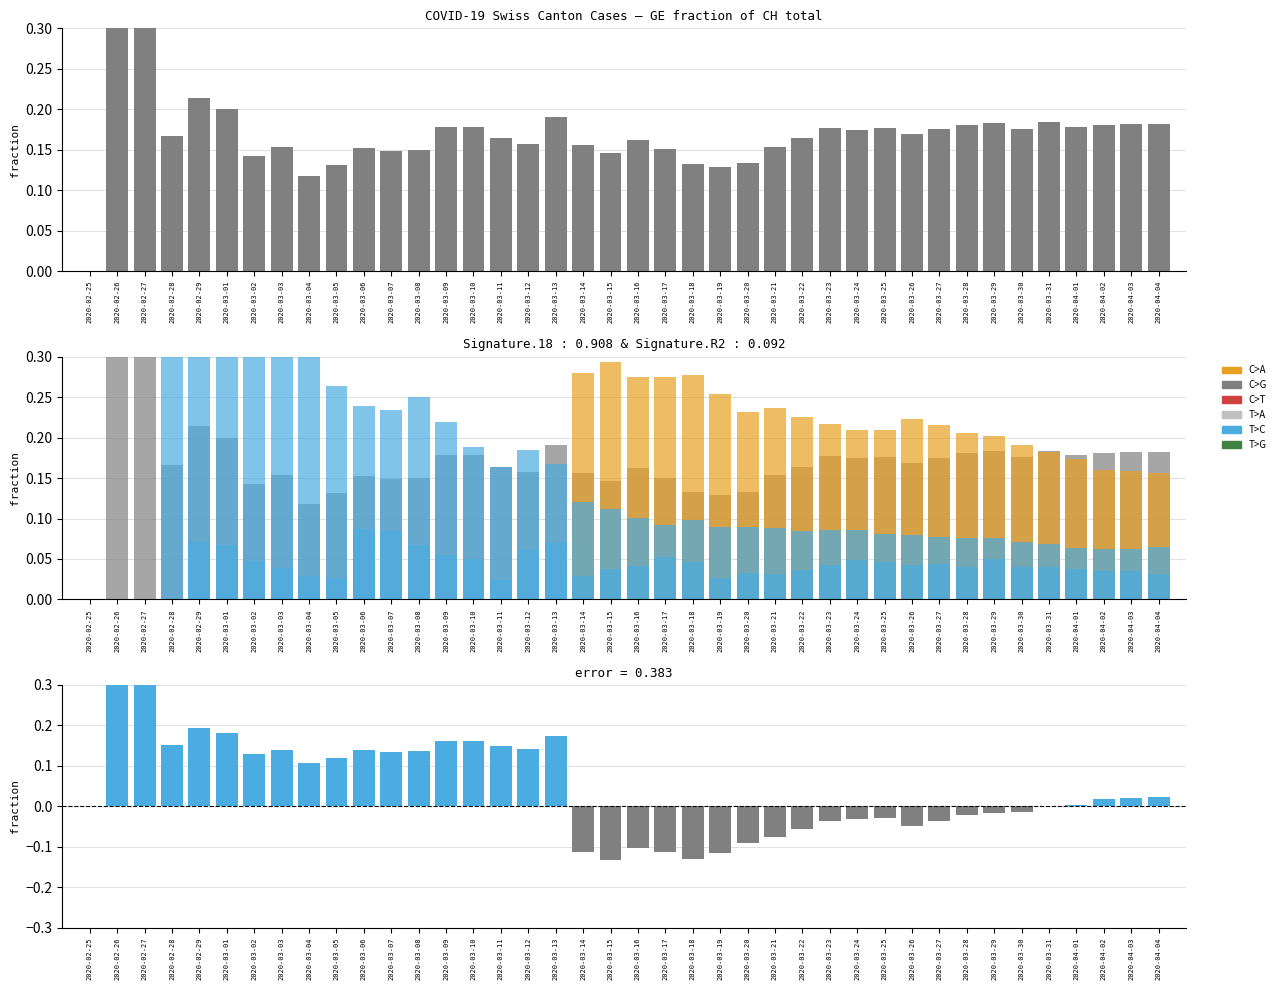

Count the TI values in the range 0 to 1.

40